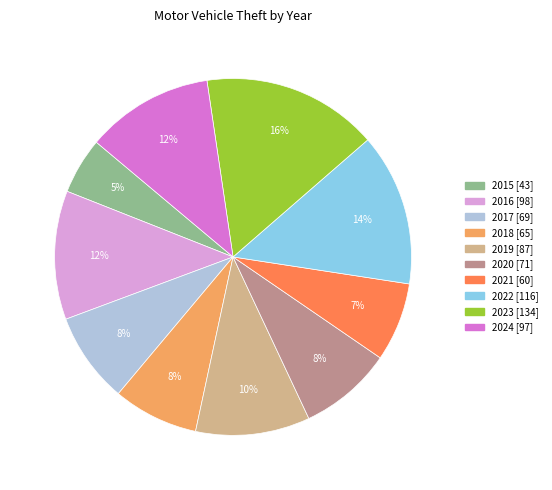

To the nearest percent, what portion does 2023 represent?

16%